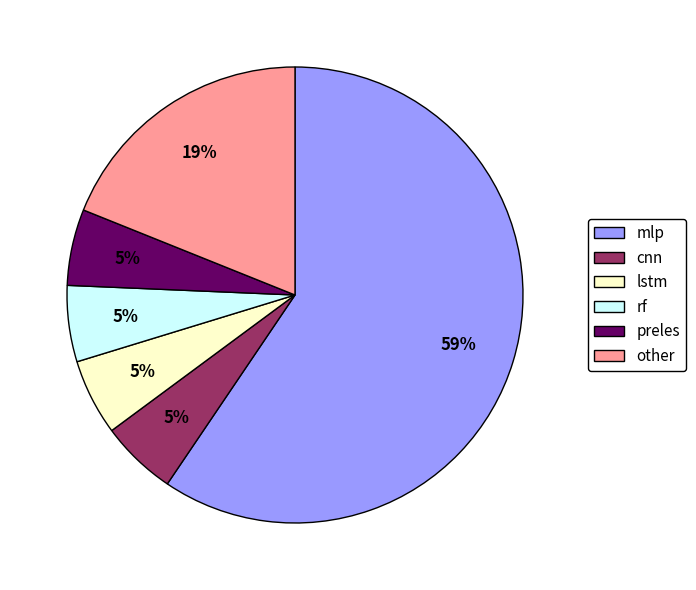

Is the sum of mlp and lstm greater than half?

Yes